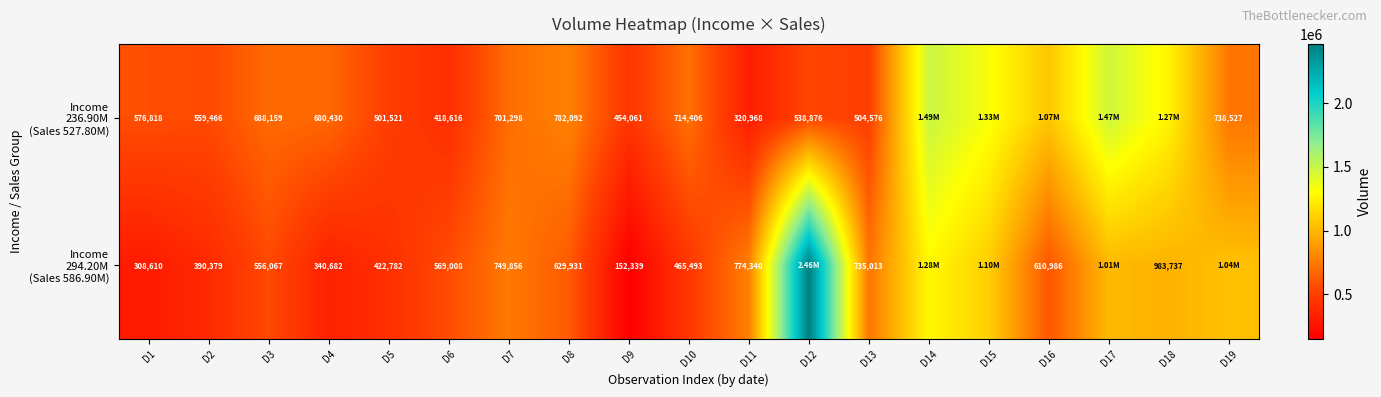

Where does the Income 294.20M (Sales 586.90M) series first go above 629931?

D7